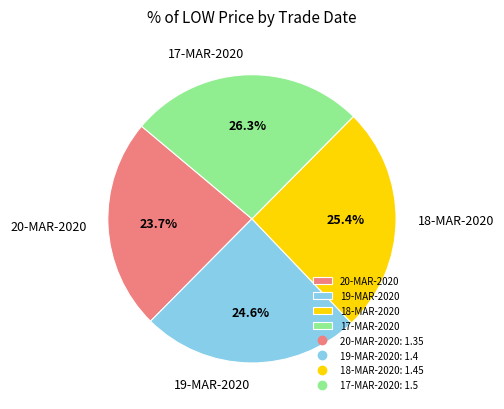

Which slice is the smallest?

20-MAR-2020